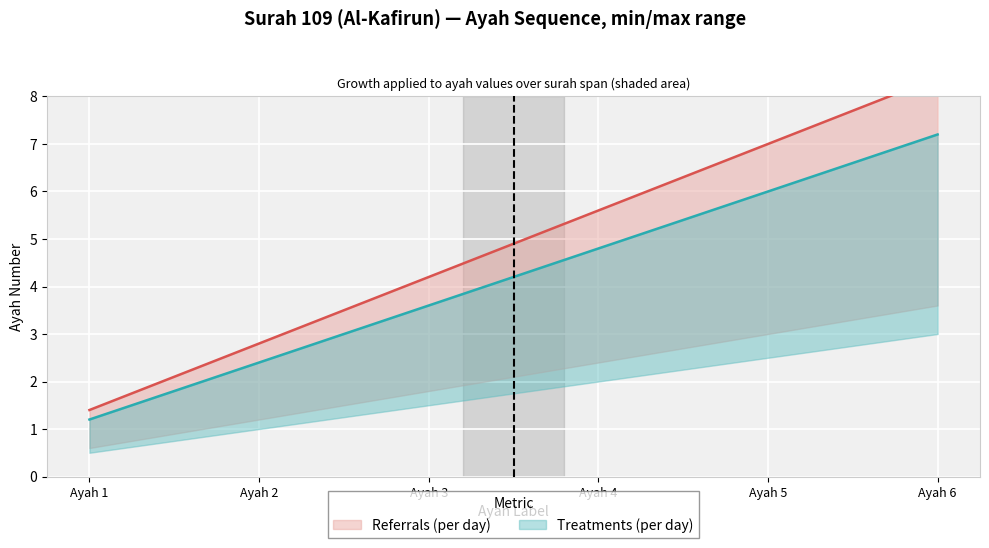

At Ayah 1, list the series in order from largest to smallest.

Referrals (per day), Treatments (per day)